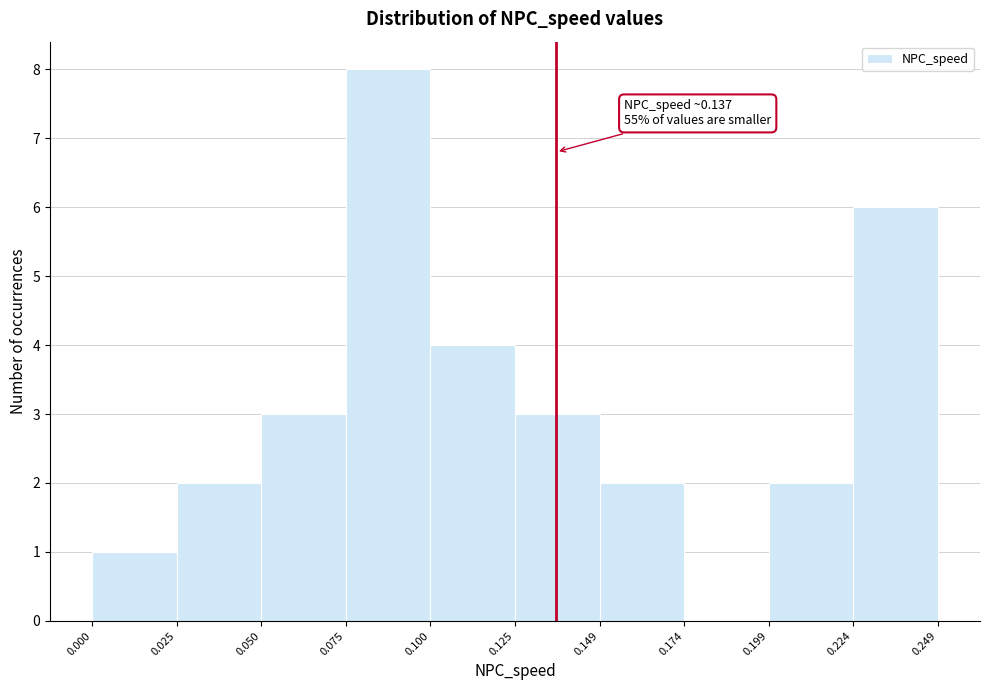

Which range on the x-axis has the tallest bar?

0.075 to 0.100